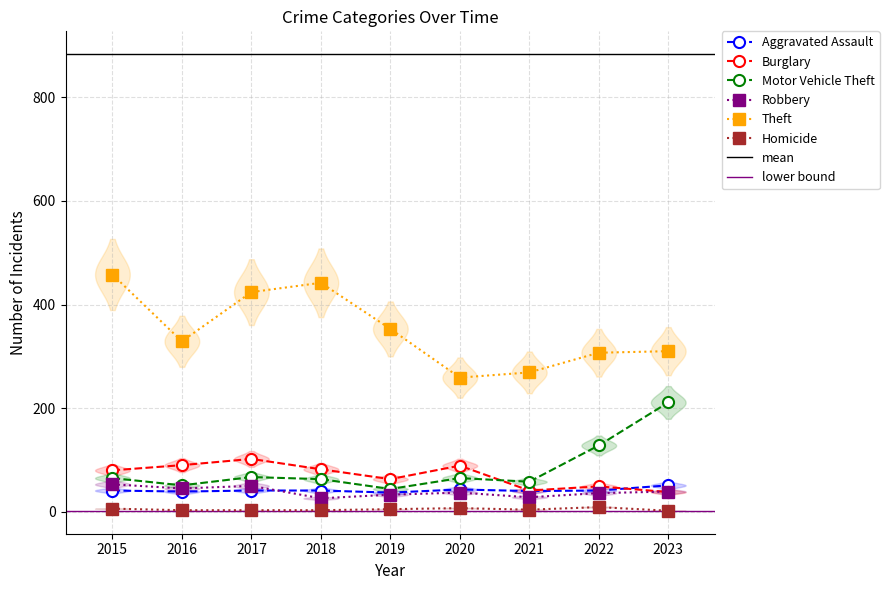

Reading right to left, transcribe all the data shown in this chart.

Aggravated Assault: 51	41	40	43	37	41	41	39	41
Burglary: 38	49	41	89	63	82	102	90	80
Motor Vehicle Theft: 211	128	58	65	44	63	67	51	65
Robbery: 39	36	28	37	33	26	50	45	53
Theft: 310	307	269	259	353	442	424	329	458
Homicide: 2	9	4	7	5	3	3	3	6